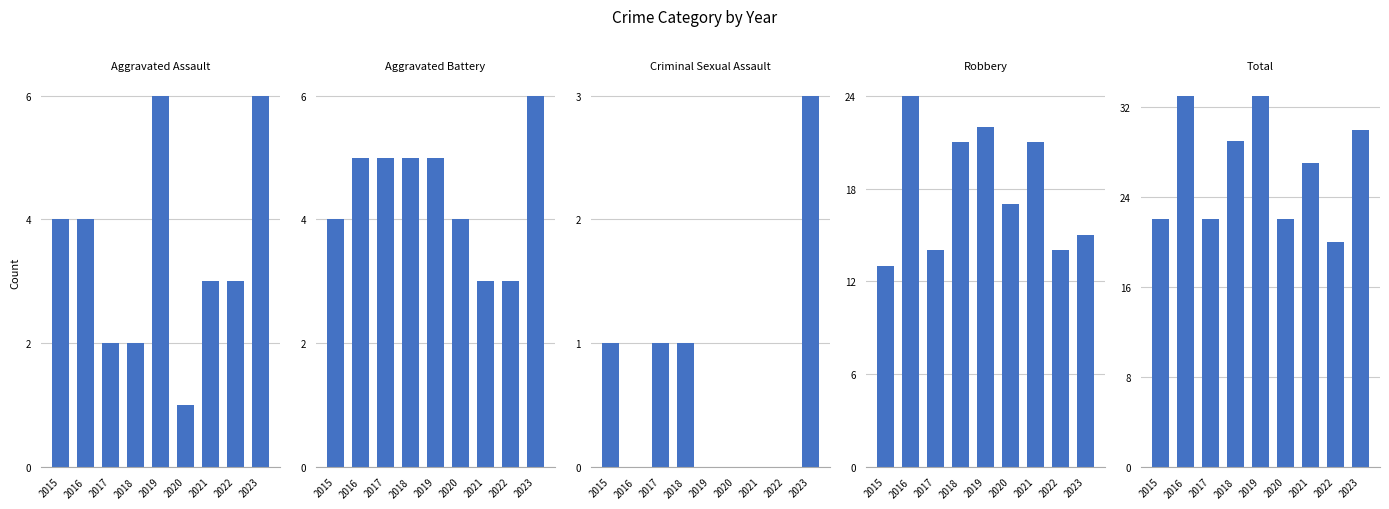

The value of Criminal Sexual Assault at 2015 is 1. True or false?

True